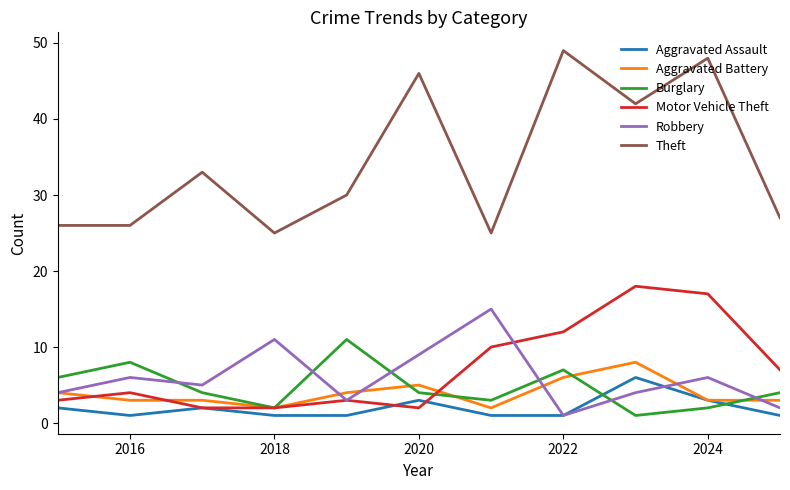

What are all the series names shown in the legend?

Aggravated Assault, Aggravated Battery, Burglary, Motor Vehicle Theft, Robbery, Theft